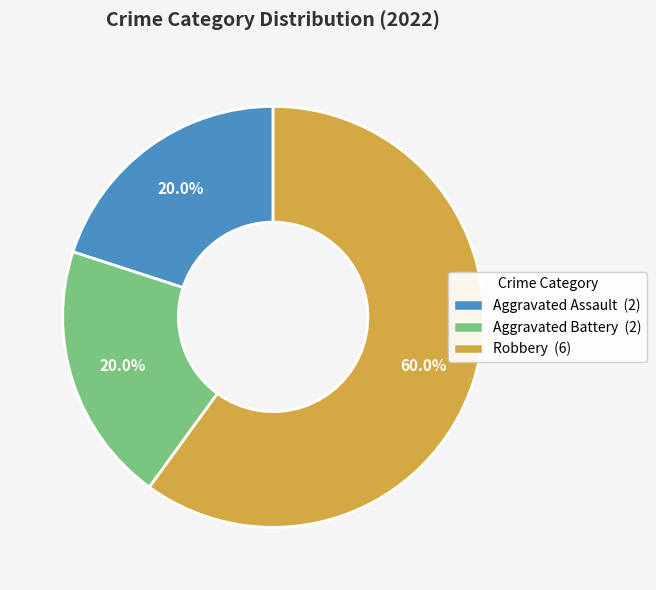

Which category accounts for the majority?

Robbery